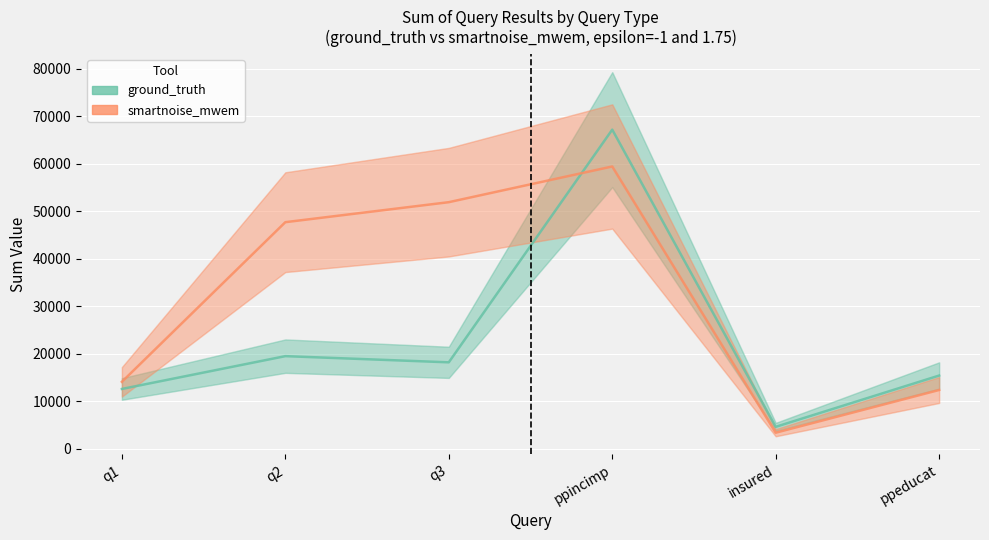

True or false: ground_truth and smartnoise_mwem intersect in this chart.

True